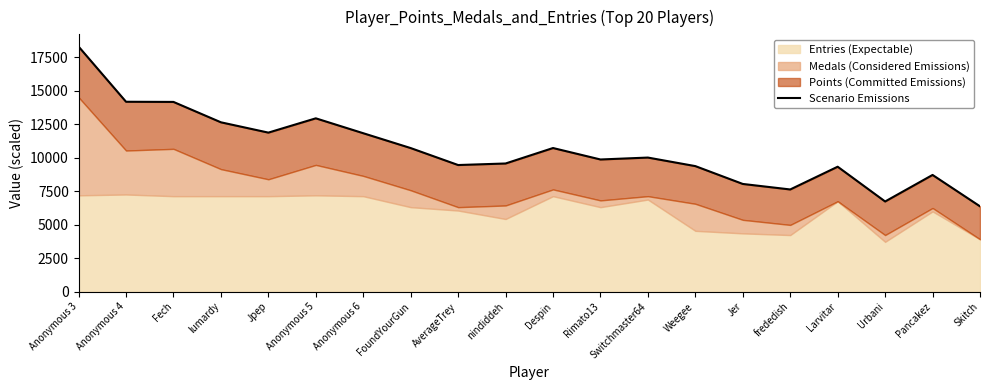

Which category has the highest value across all series?

Anonymous 3